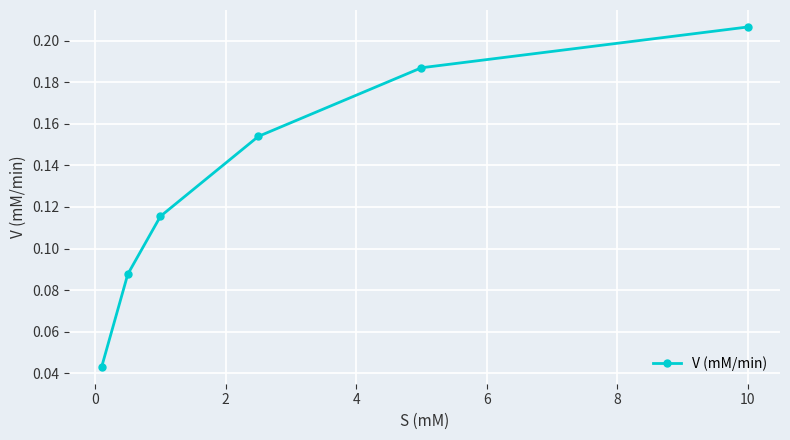

How many values are between 0 and 1?

6